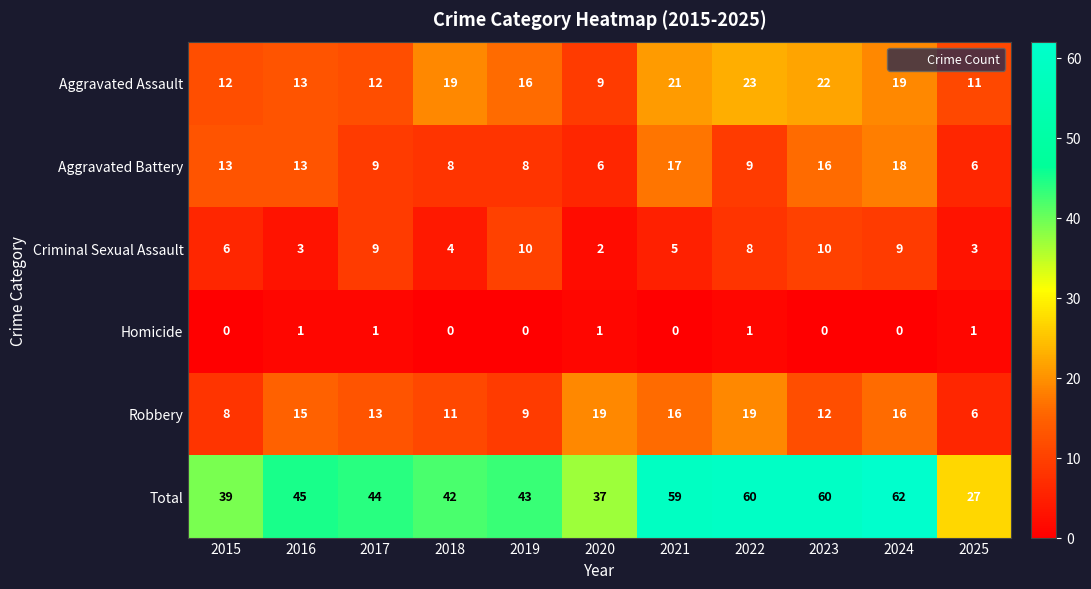

Where does the Aggravated Battery series first go above 9?

2015